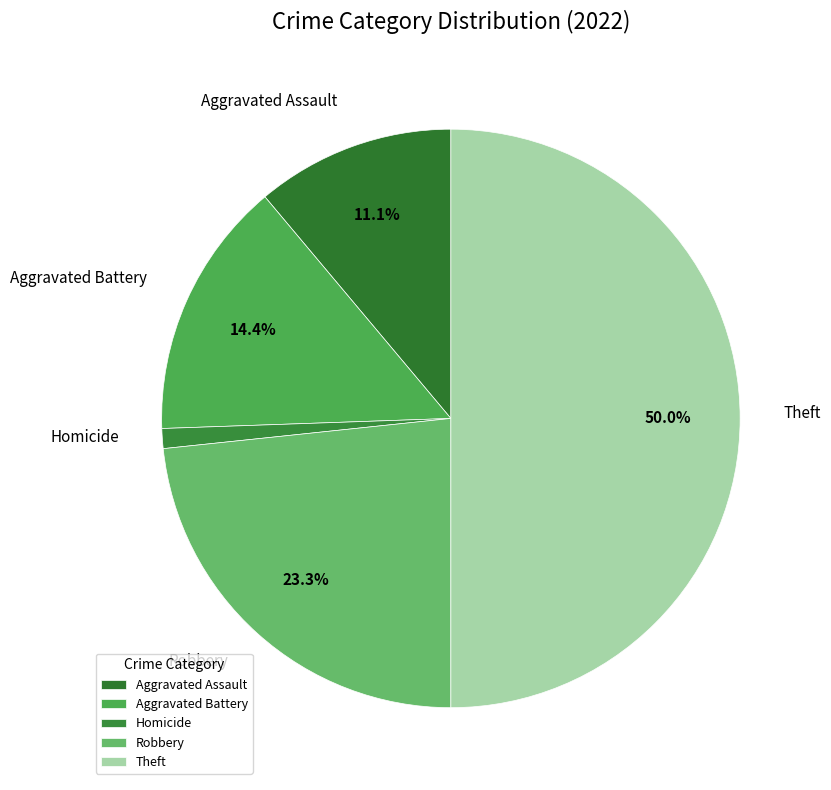

To the nearest percent, what portion does Aggravated Battery represent?

14%